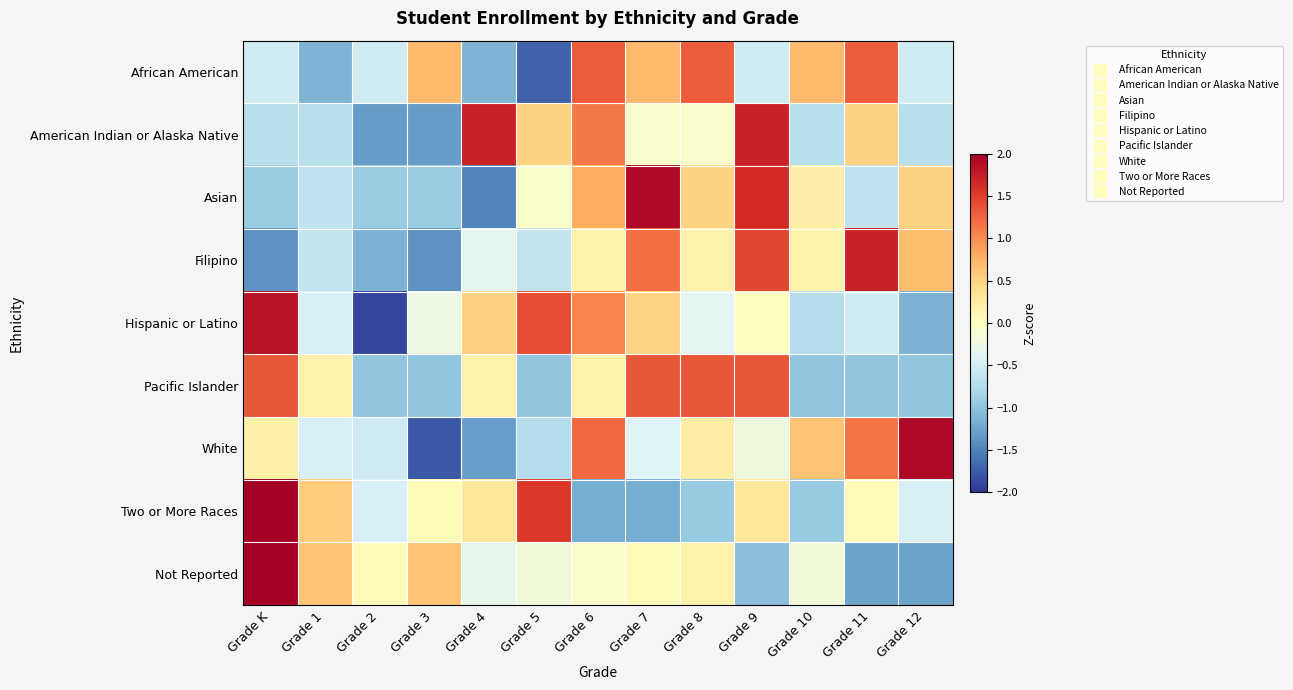

Rank the series at Grade 5 from highest to lowest value.

Two or More Races, Hispanic or Latino, American Indian or Alaska Native, Asian, Not Reported, Filipino, White, Pacific Islander, African American